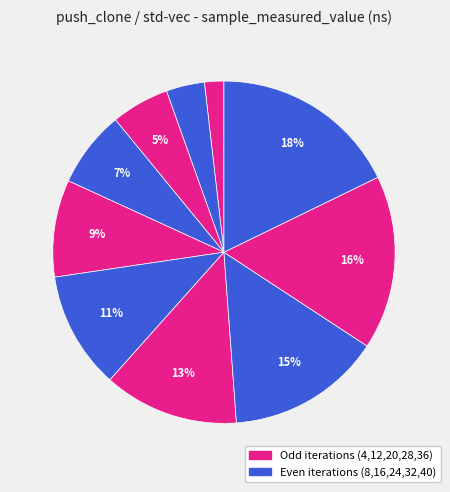

Rank the categories by value from lowest to highest.

4, 8, 12, 16, 20, 24, 28, 32, 36, 40